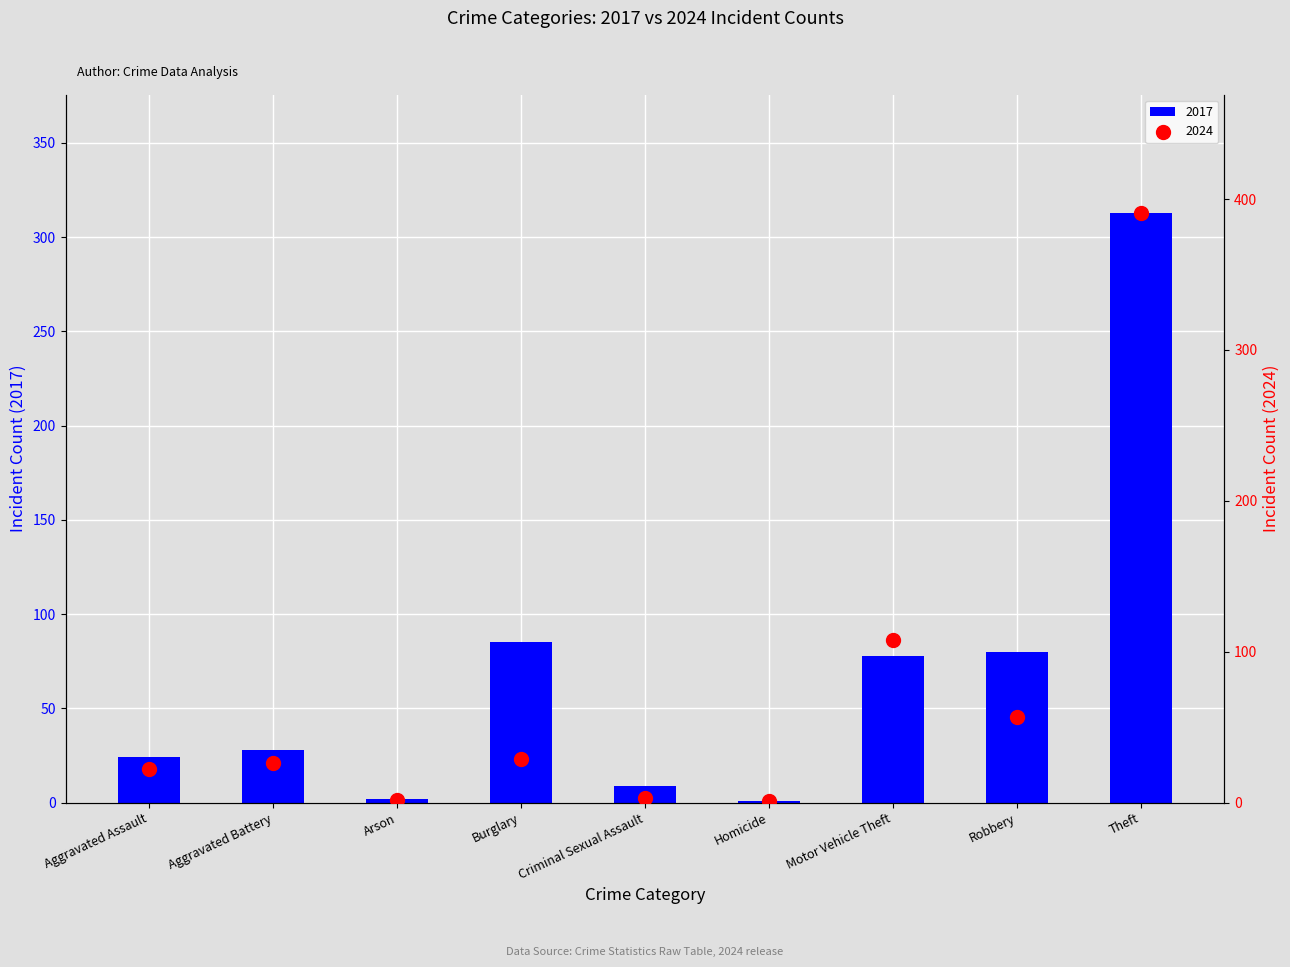

Which series has the largest total across all categories?

2024